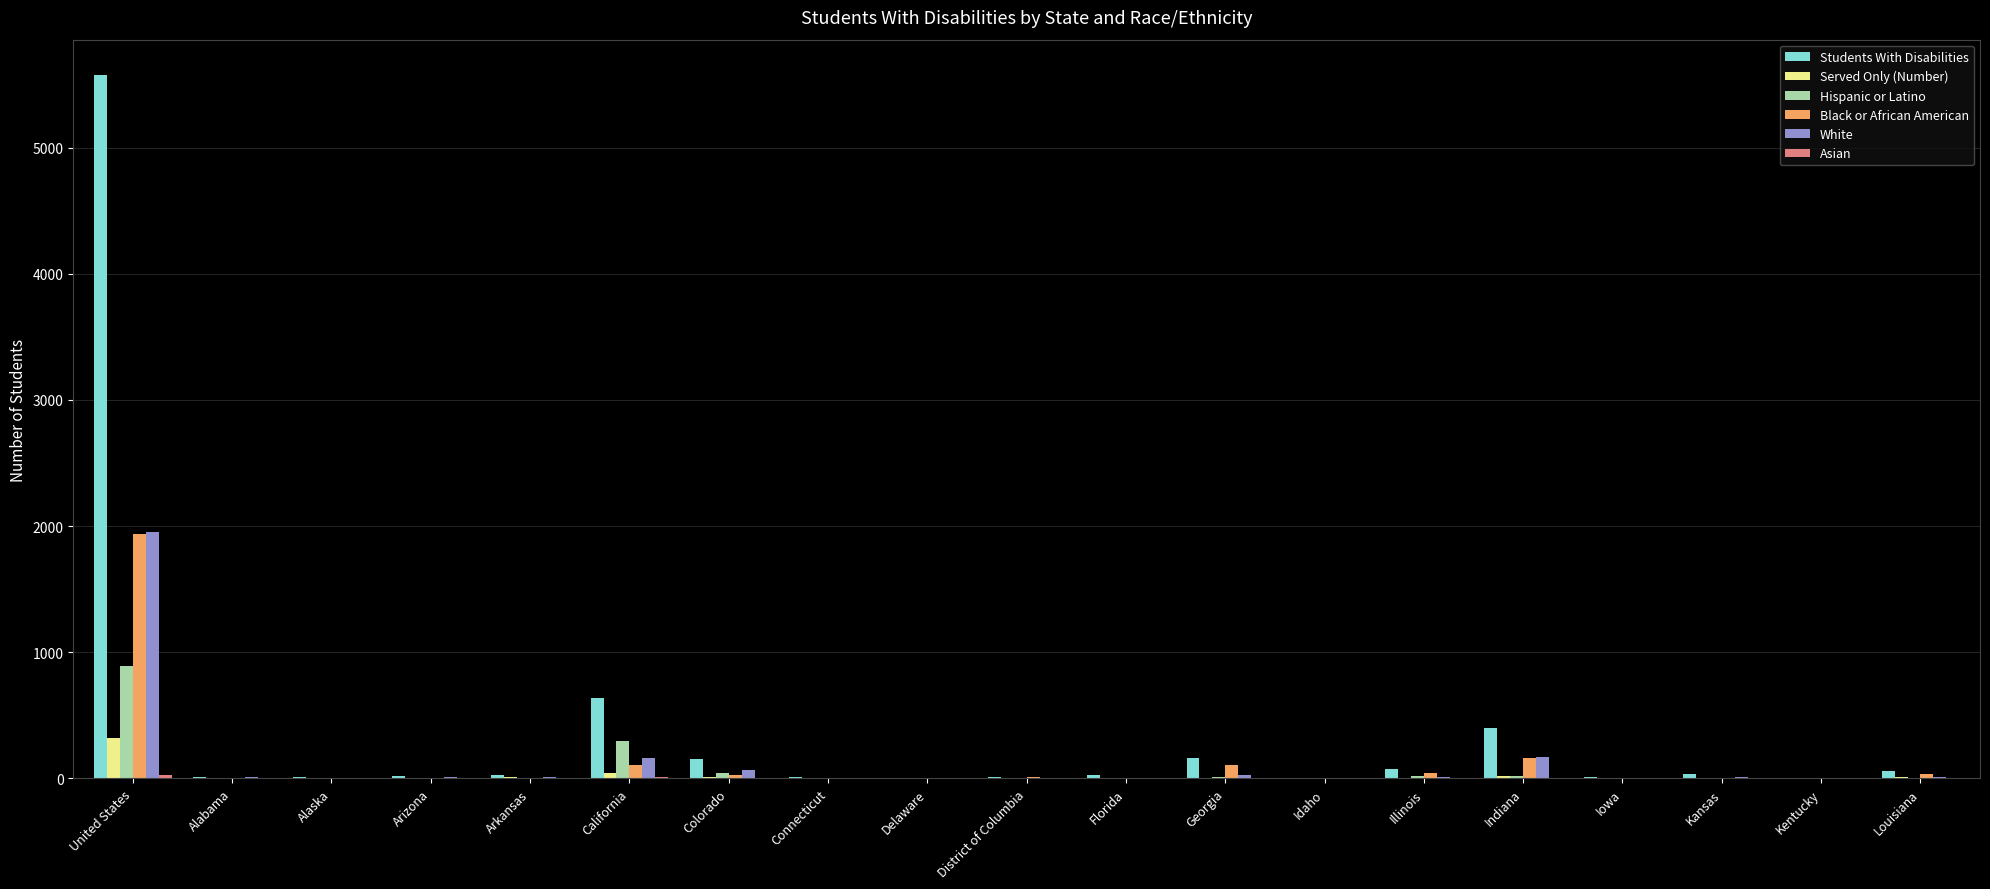

True or false: White has a value of 171 at Indiana.

True